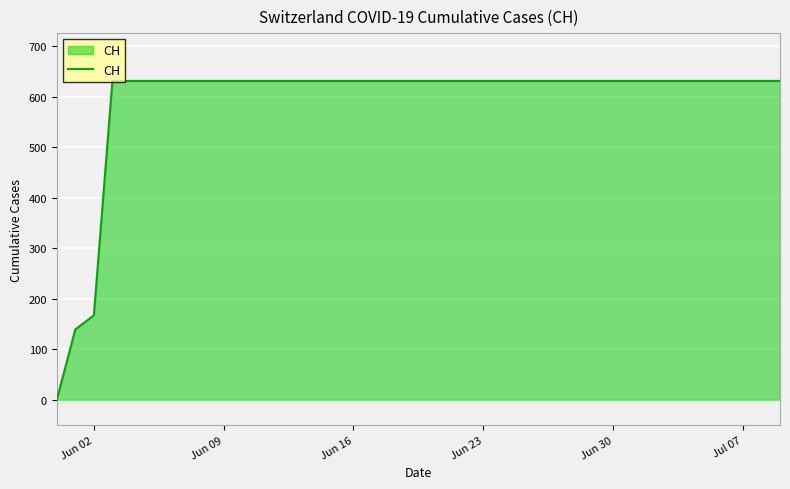

How many positive values are there?

39